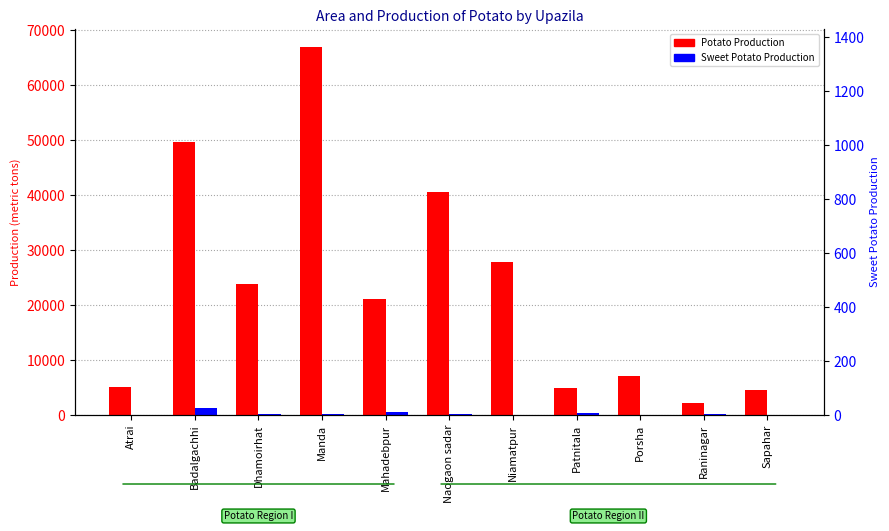

Rank the categories by Potato Production value from highest to lowest.

Manda, Badalgachhi, Naogaon sadar, Niamatpur, Dhamoirhat, Mahadebpur, Porsha, Atrai, Patnitala, Sapahar, Raninagar